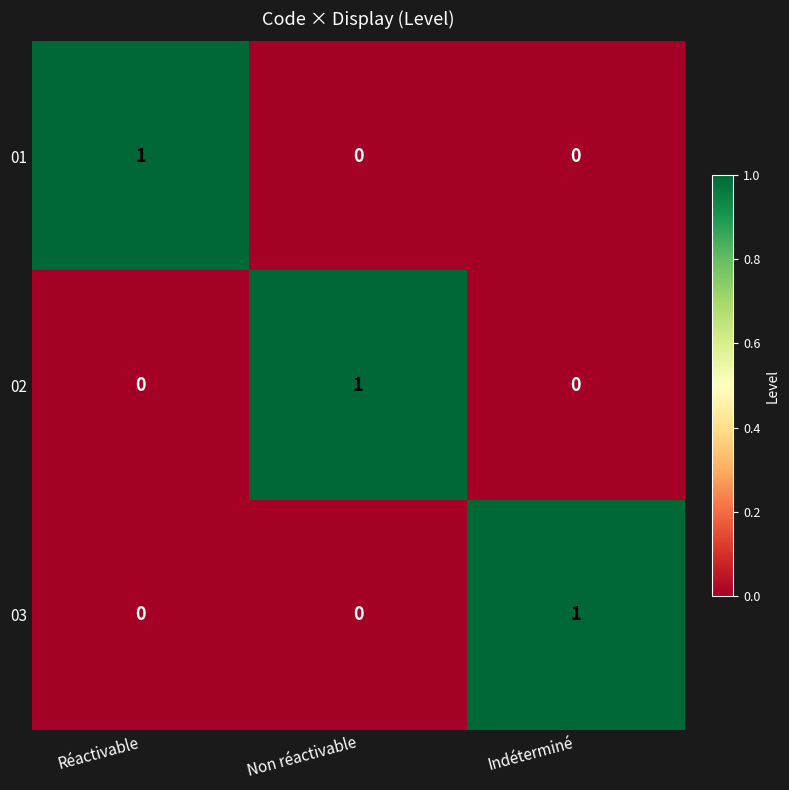

The value of 01 at Réactivable is 2. True or false?

False